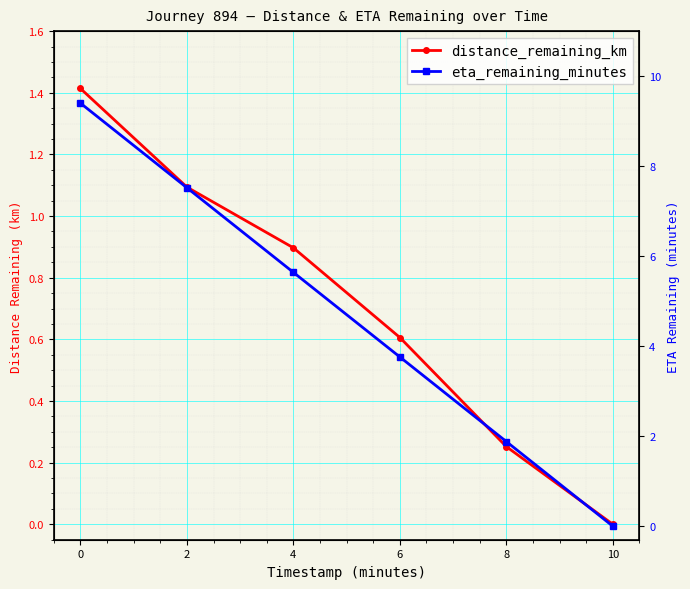

True or false: distance_remaining_km has more than 2 points higher than both neighbors.

False